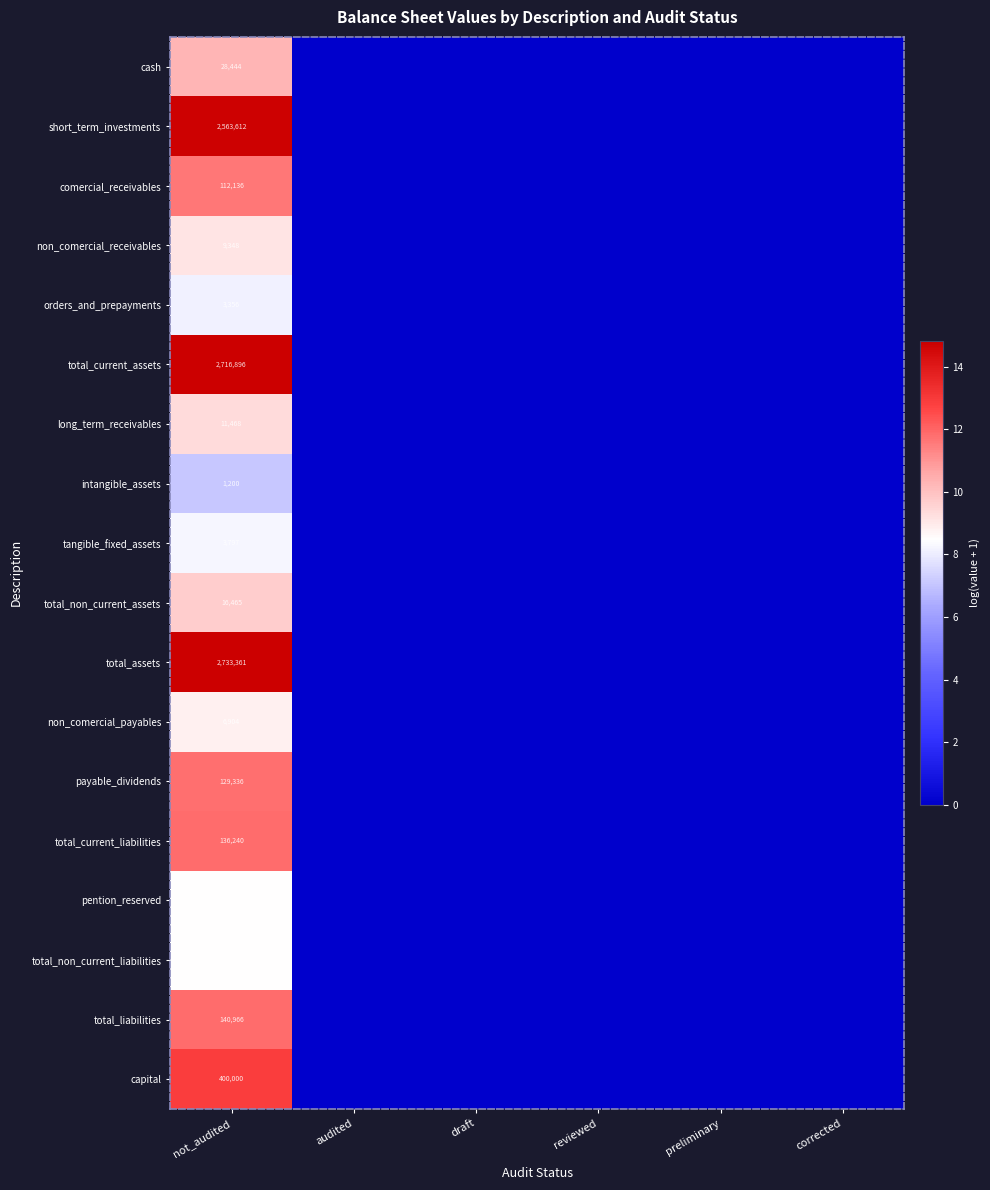

The total_non_current_assets series shows 16465 at not_audited. True or false?

True